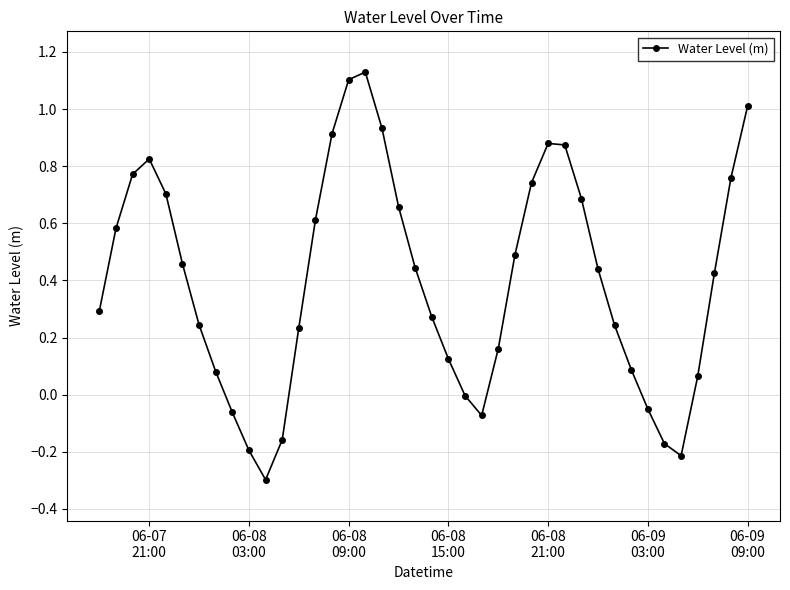

True or false: there are more than 0 points higher than both neighbors.

True